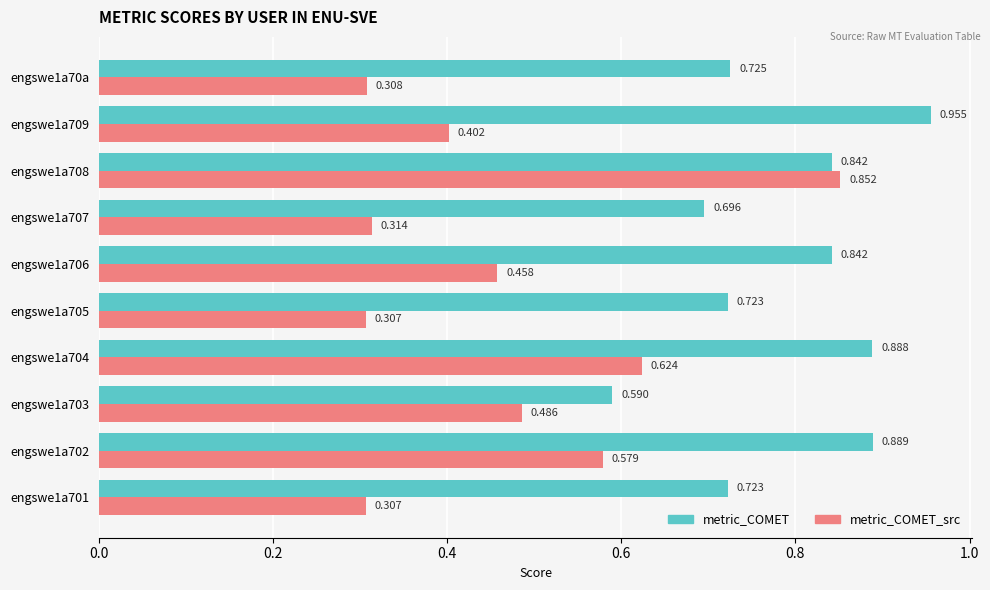

Which series has the largest range (max minus min)?

metric_COMET_src